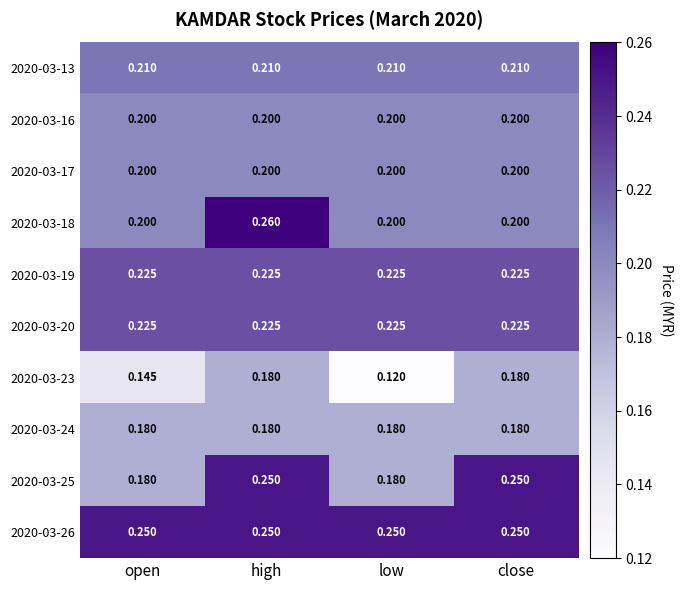

Between open and low, which series saw the biggest shift?

2020-03-23